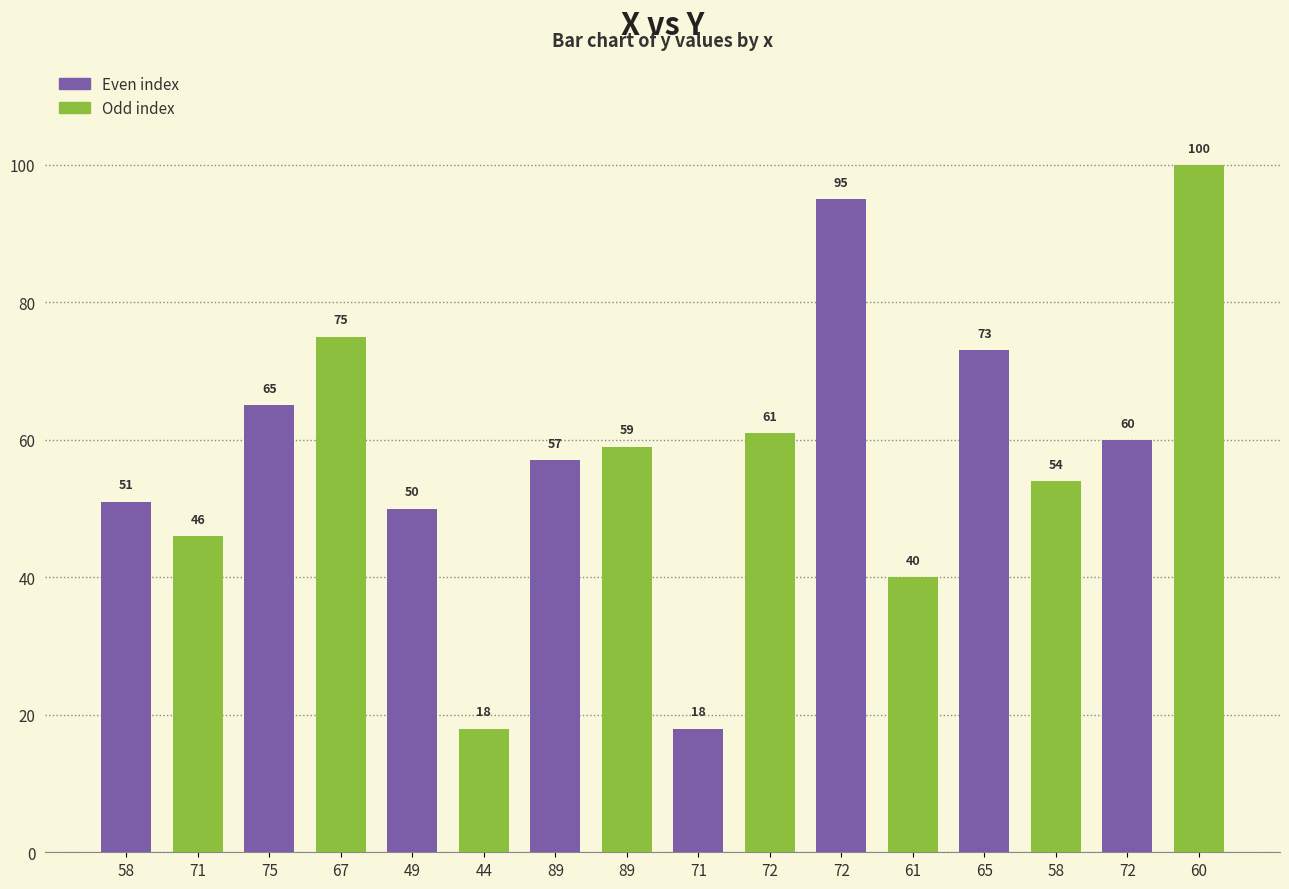

How many data points does each series have?

16